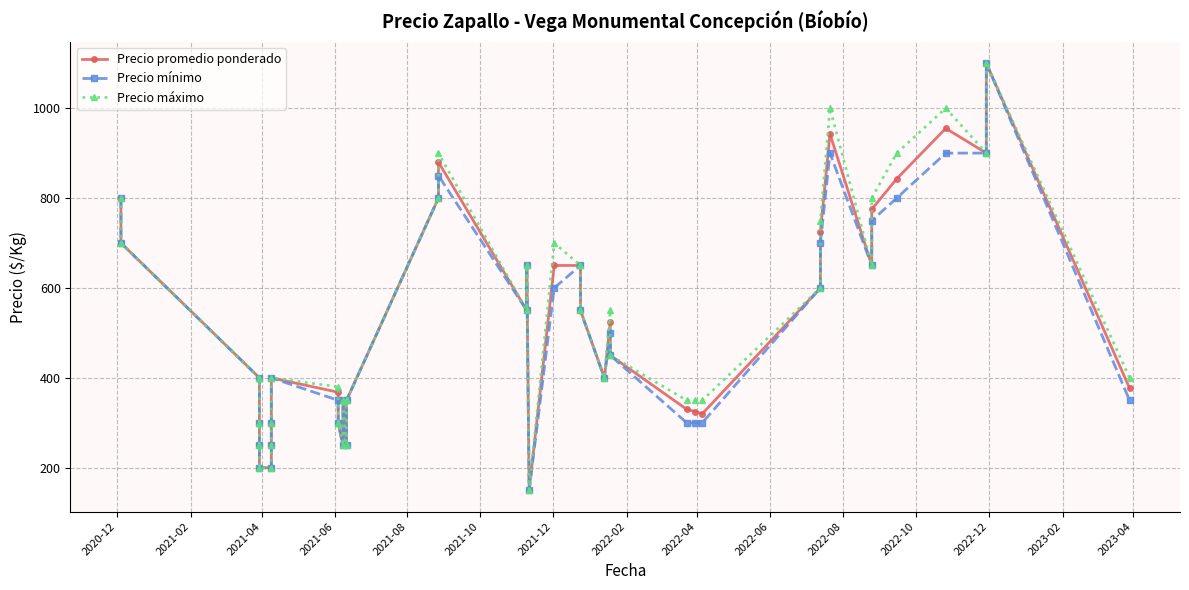

What is the maximum value for Precio máximo?

1100